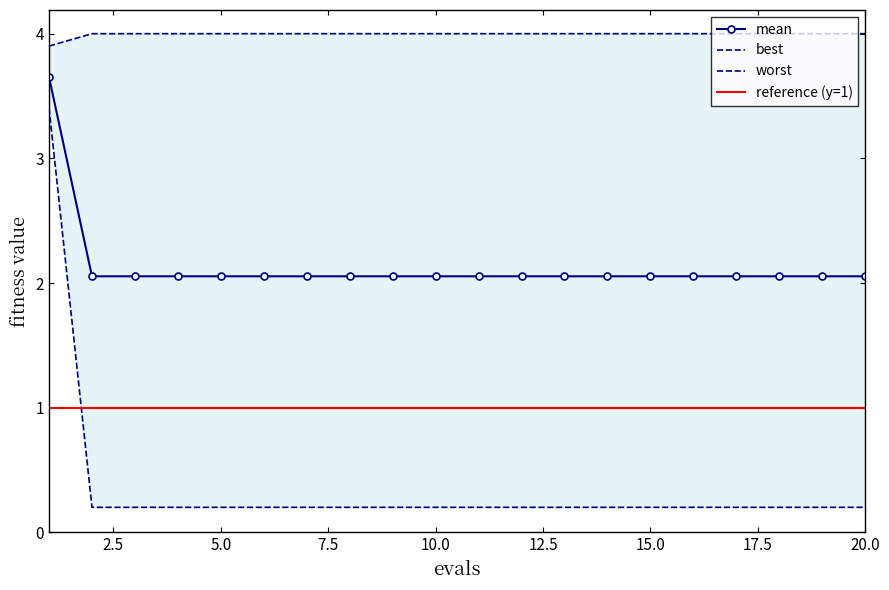

True or false: mean and worst cross at least once.

False